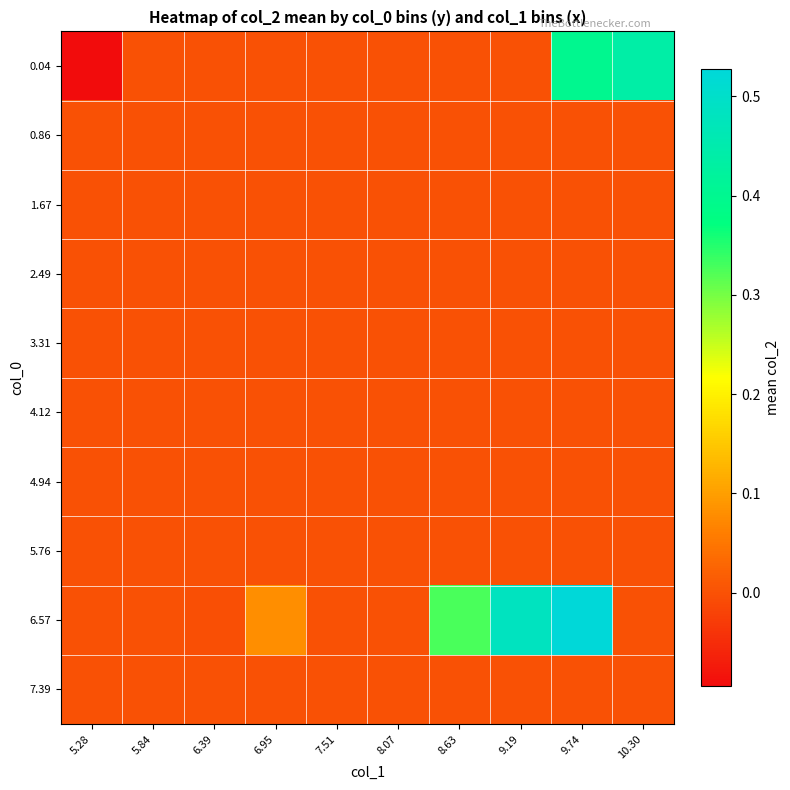

Which series has the largest total across all categories?

6.57